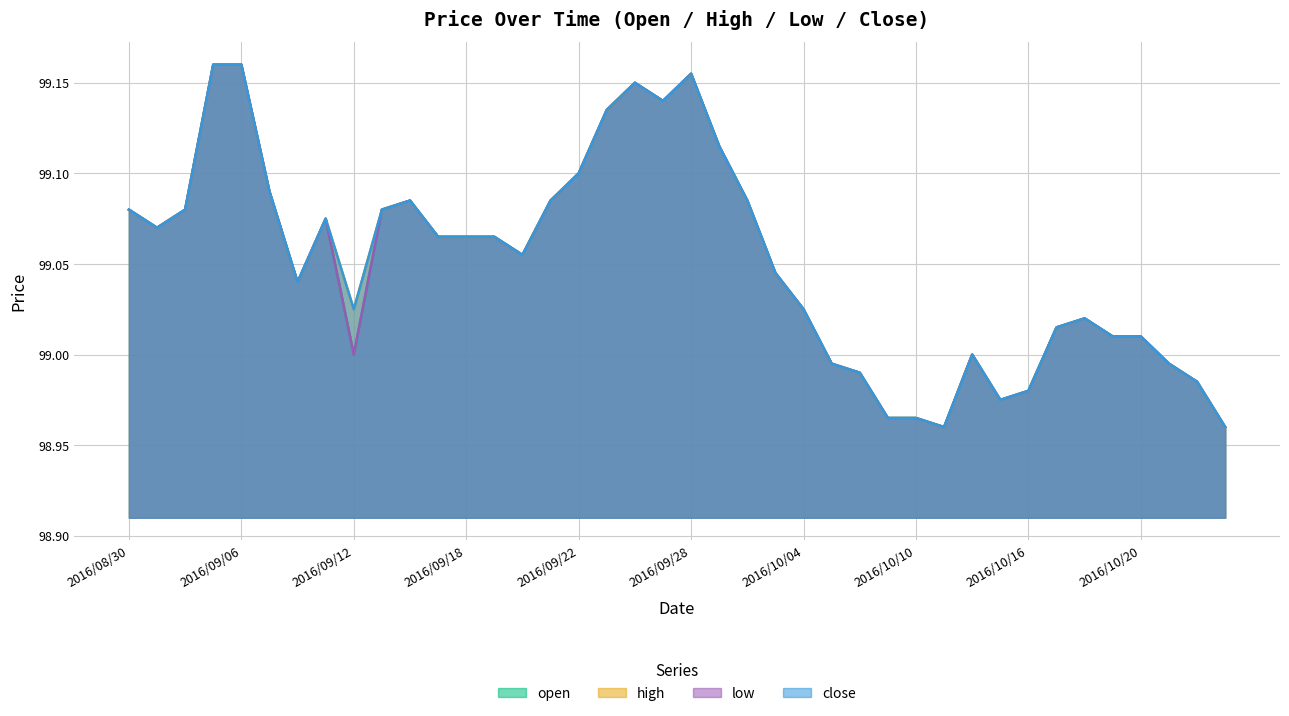

Is it true that high equals 99.0 at 2016/10/16?

True